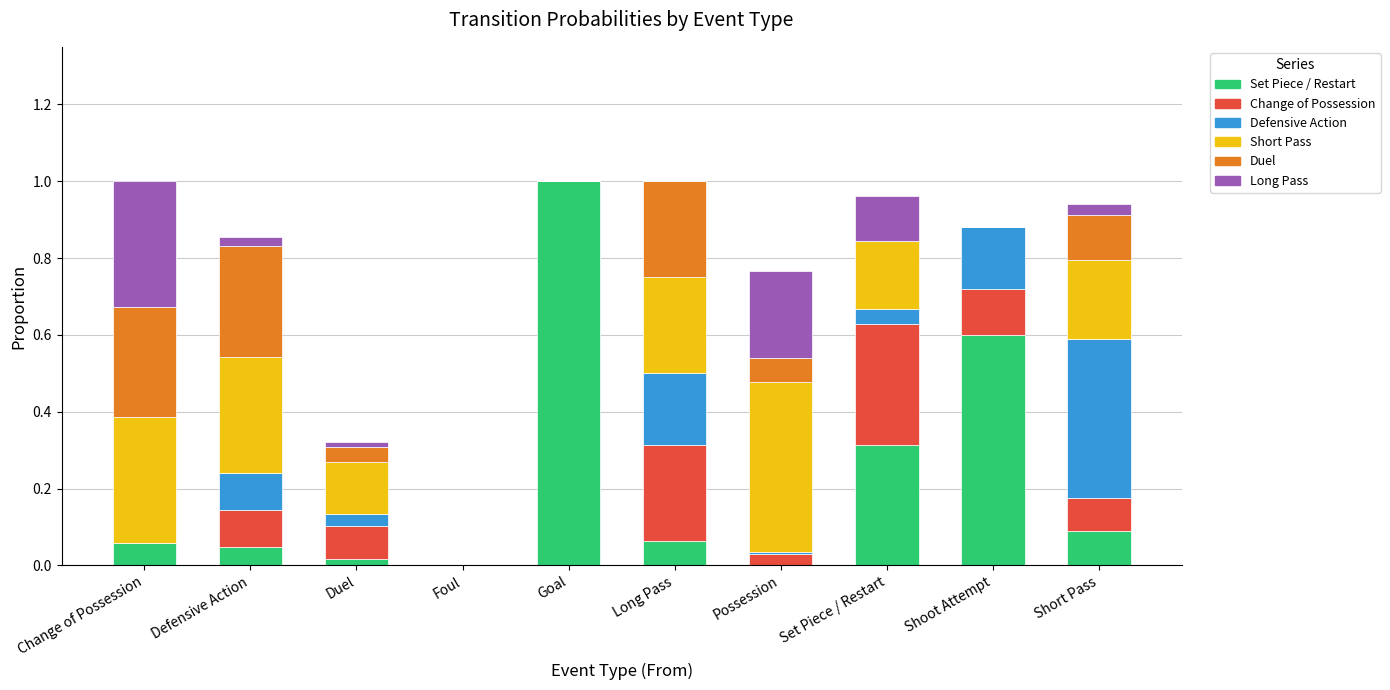

The Set Piece / Restart series shows 1.8 at Goal. True or false?

False